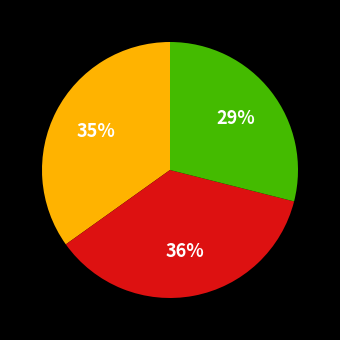

To the nearest percent, what is the average slice percentage?

33%